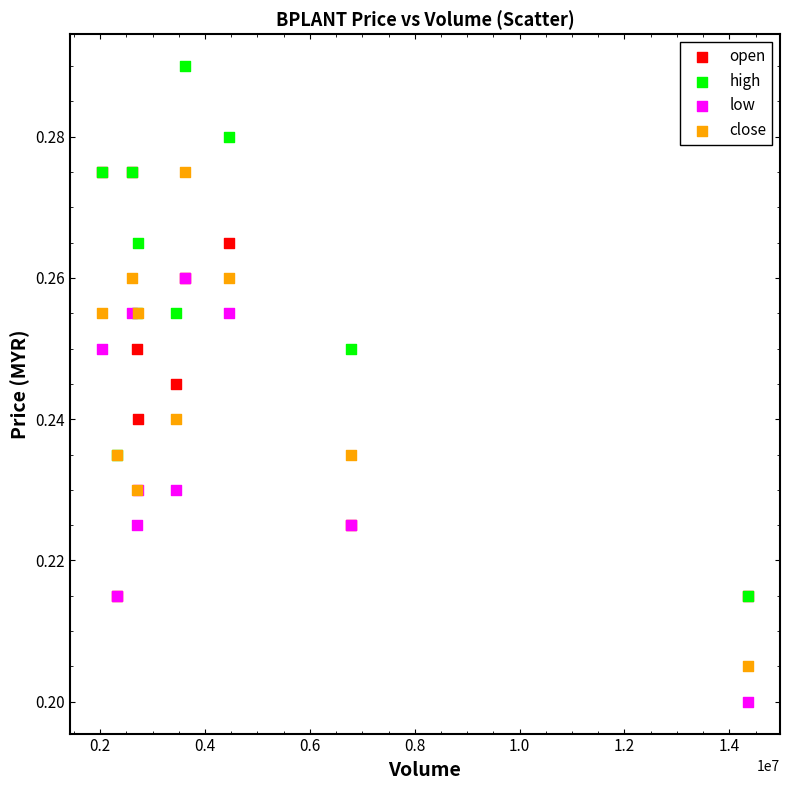

Which series contains the lowest Y value?

low